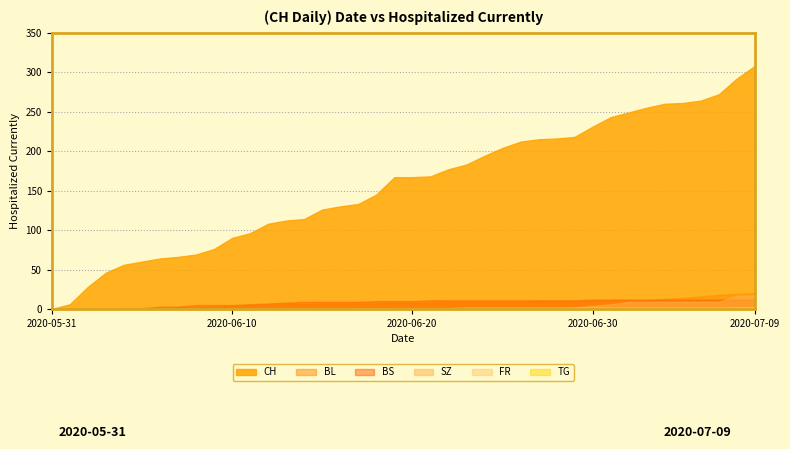

Which category has the lowest value in the TG series?

2020-05-31